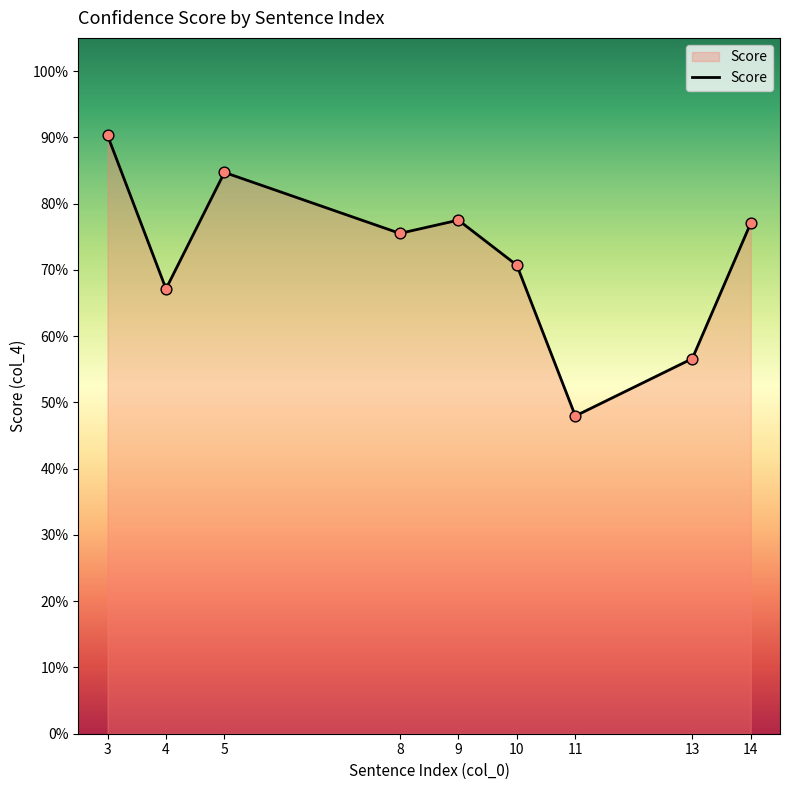

What is the change in value from 3 to 13?

-0.3